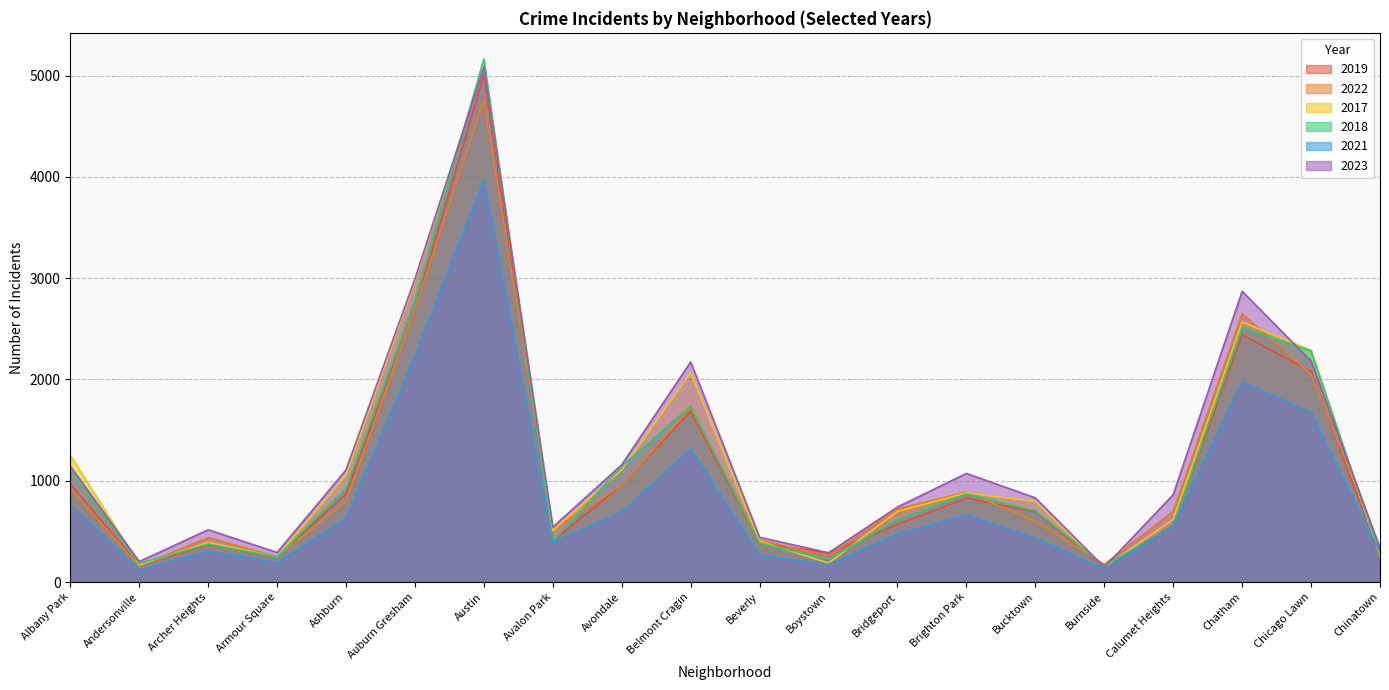

The 2021 series shows 630 at Ashburn. True or false?

True